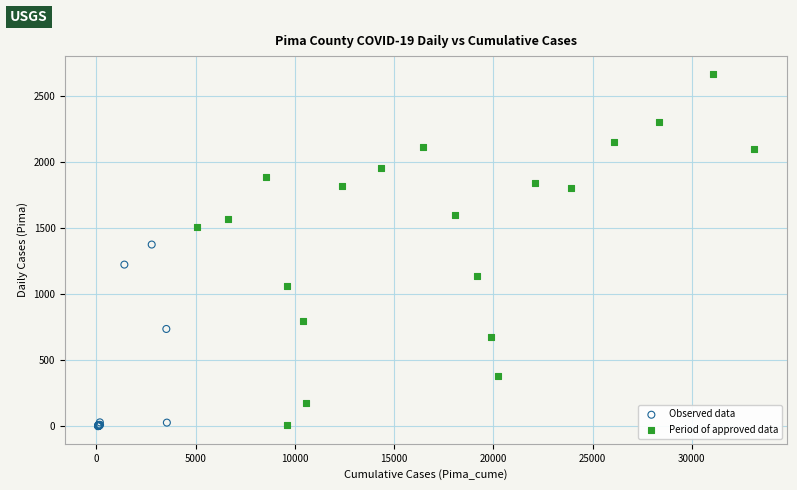

Which series has the widest spread of Y values?

Period of approved data